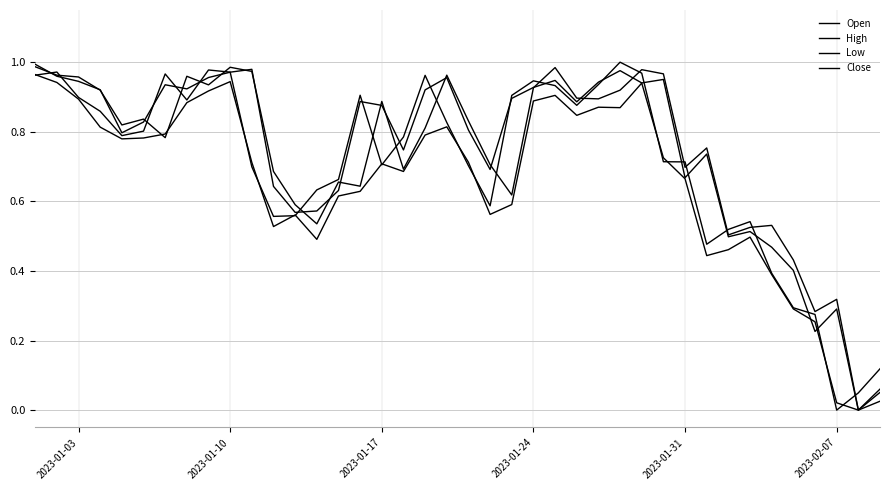

How many lines are shown in the chart?

4